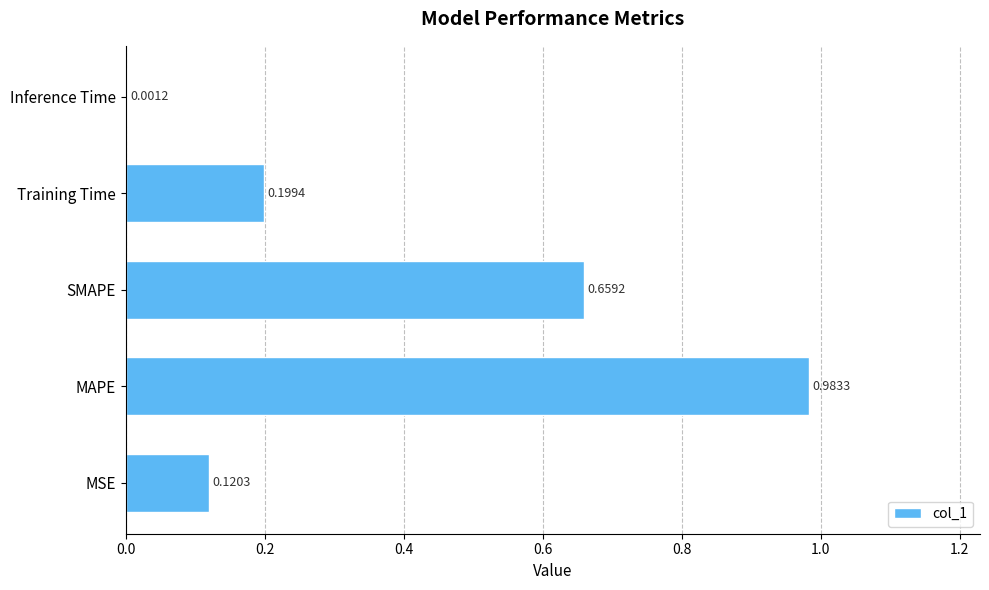

How many distinct data groups are displayed?

1